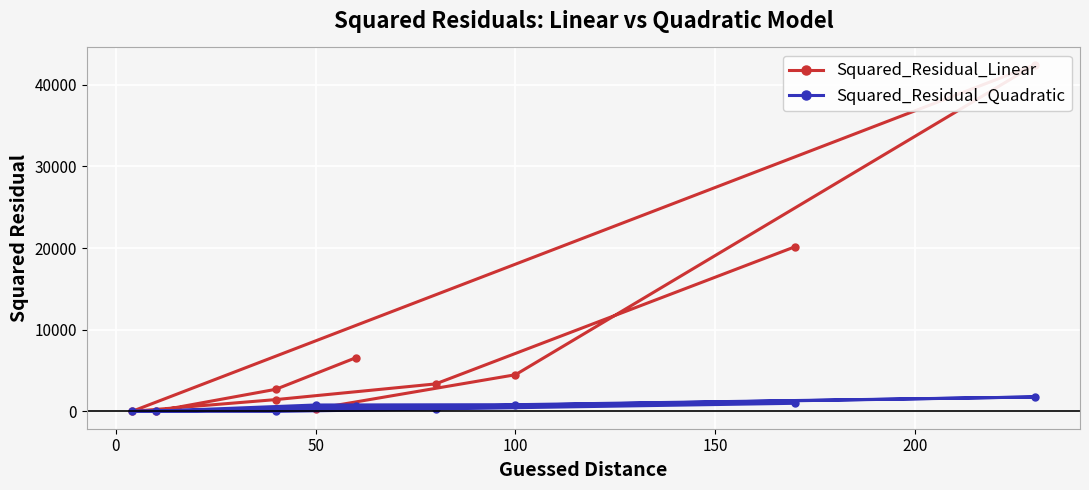

What is the difference between the maximum and minimum values in the Squared_Residual_Linear series?

42435.0